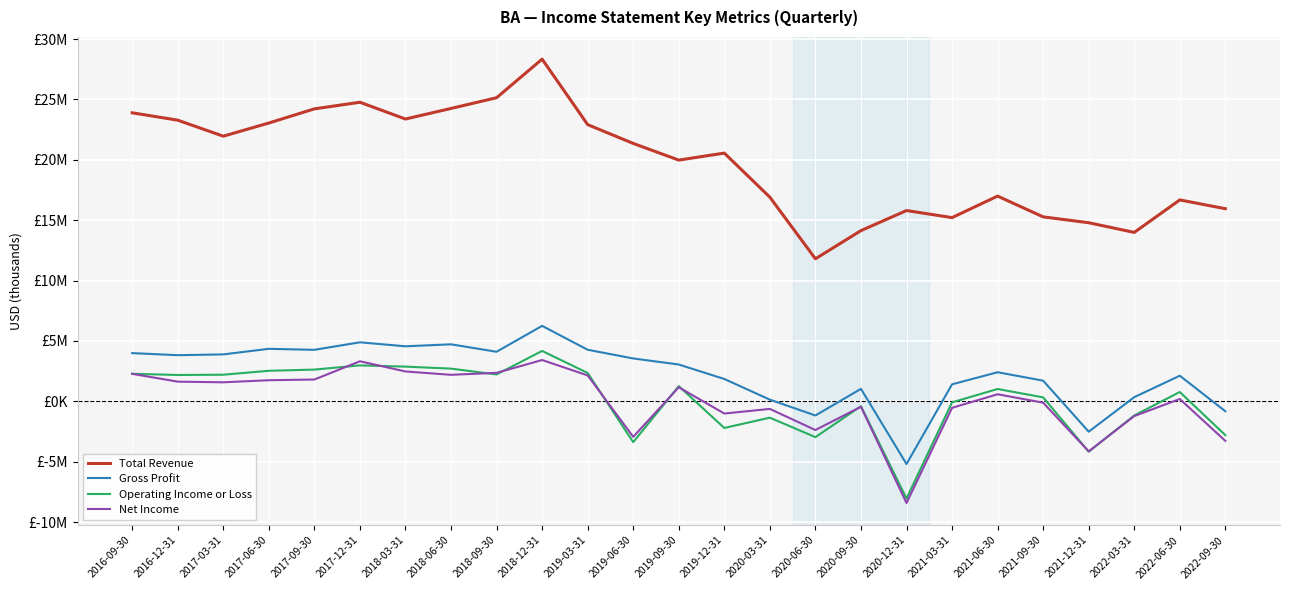

Rank the series at 2016-12-31 from highest to lowest value.

Total Revenue, Gross Profit, Operating Income or Loss, Net Income